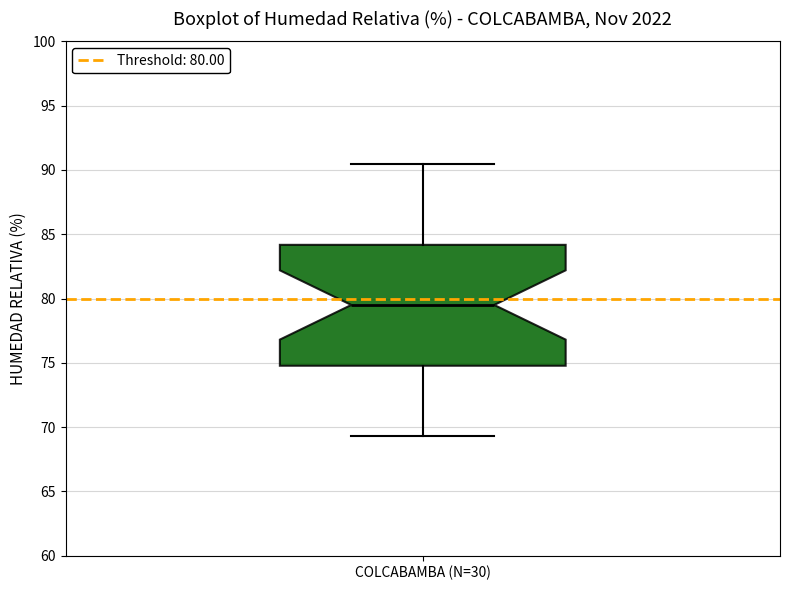

Read this box plot against the y-axis: the position of the median line, the range covered by the box, and the ends of both whiskers. The values are not printed on the chart, so give them approximately, as read against the axis.

median 79.5, box 75.0 to 84.0, whiskers 69.5 to 90.5